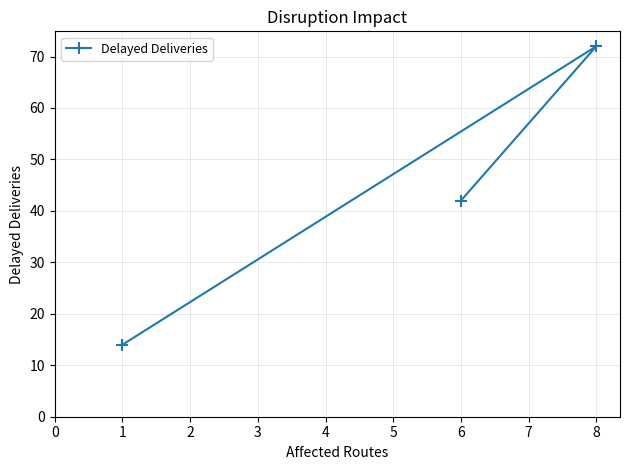

Reading left to right, what are all the values shown in this chart?

1=14	6=42	8=72